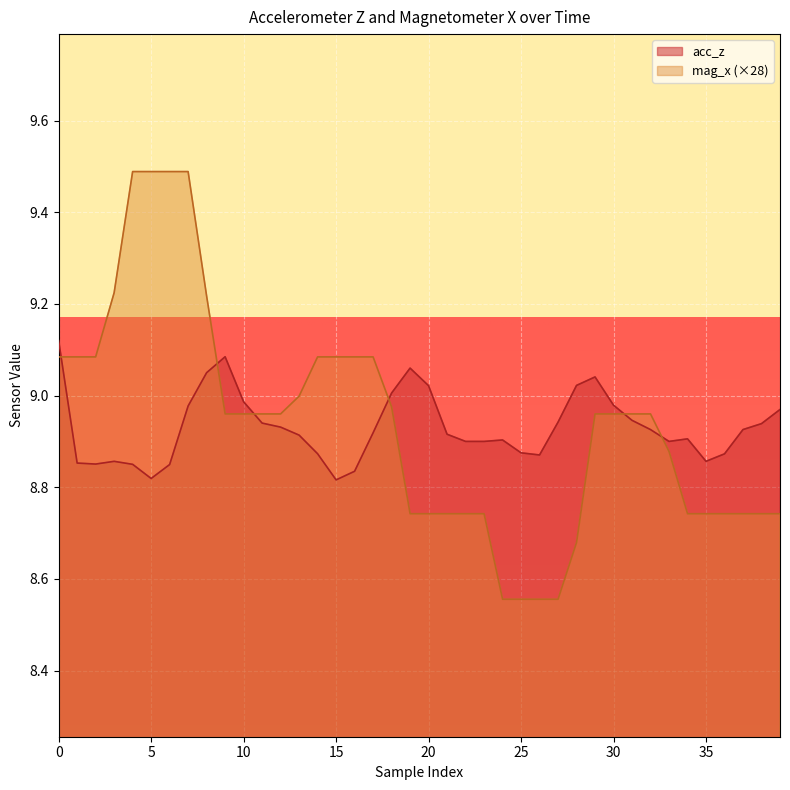

What is the greatest value displayed?

9.5